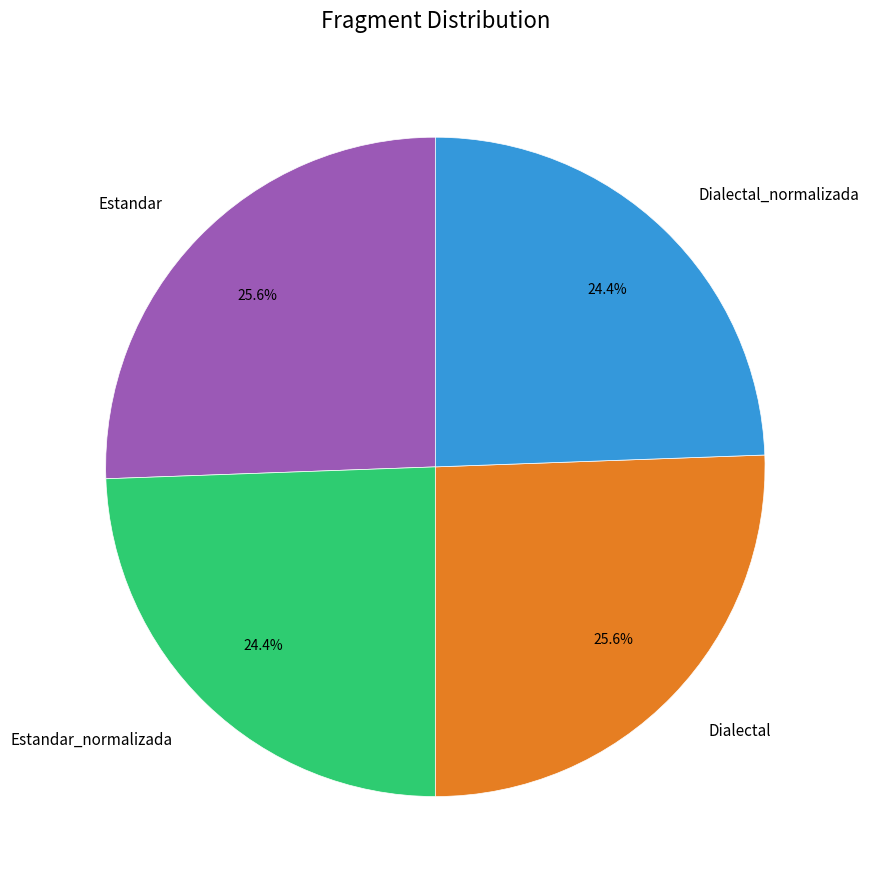

Count the number of slices in the pie.

4